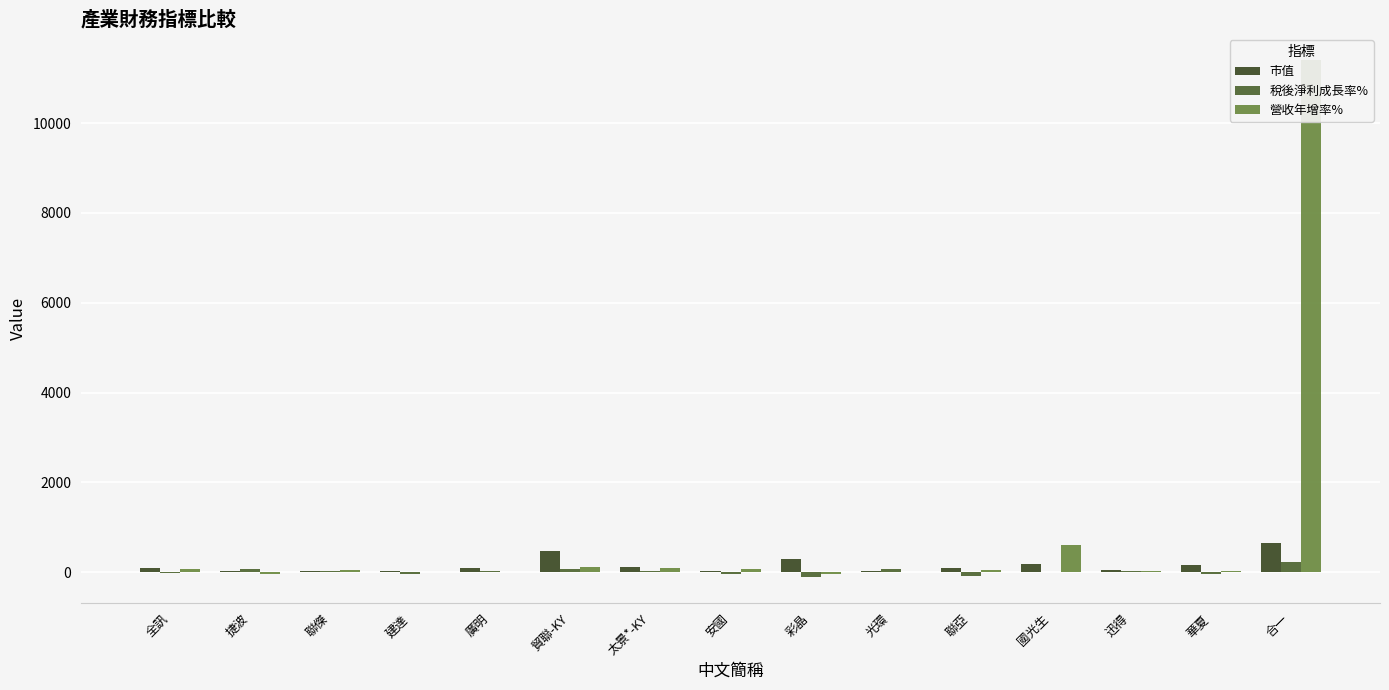

List the series in order of their overall mean, highest first.

營收年增率%, 市值, 稅後淨利成長率%